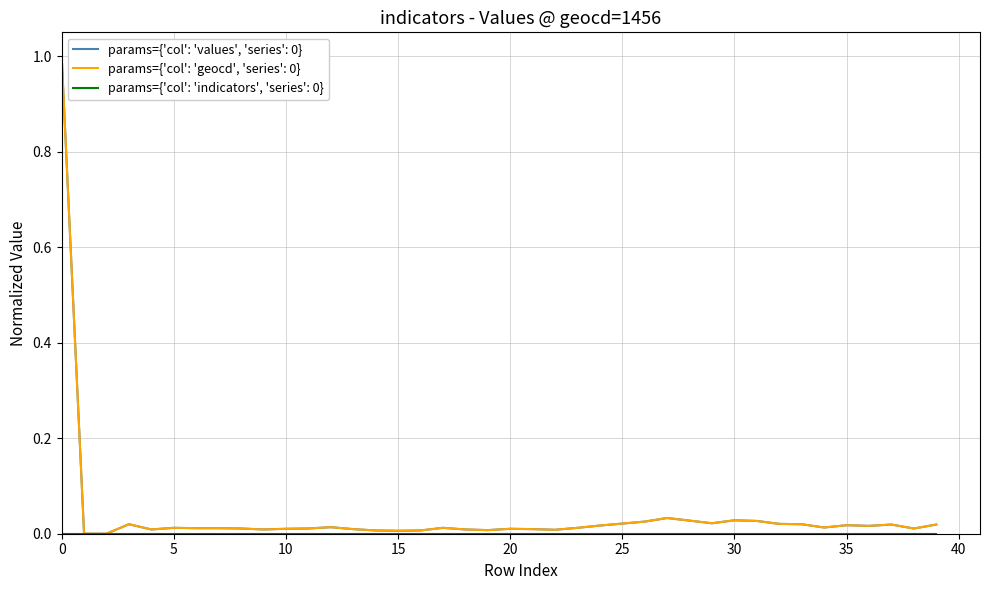

What is the greatest value displayed?

1.0